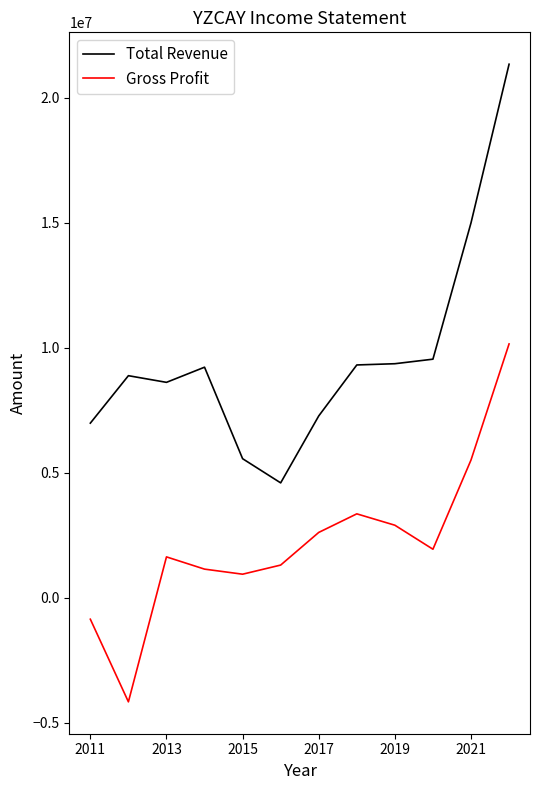

Which series has the largest range (max minus min)?

Total Revenue